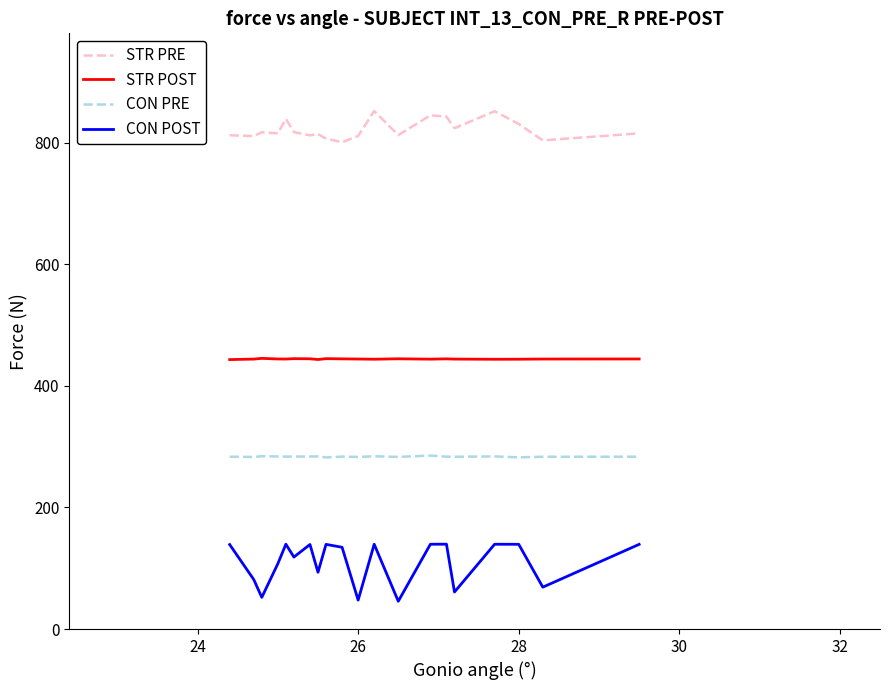

Which series has the largest range (max minus min)?

CON POST